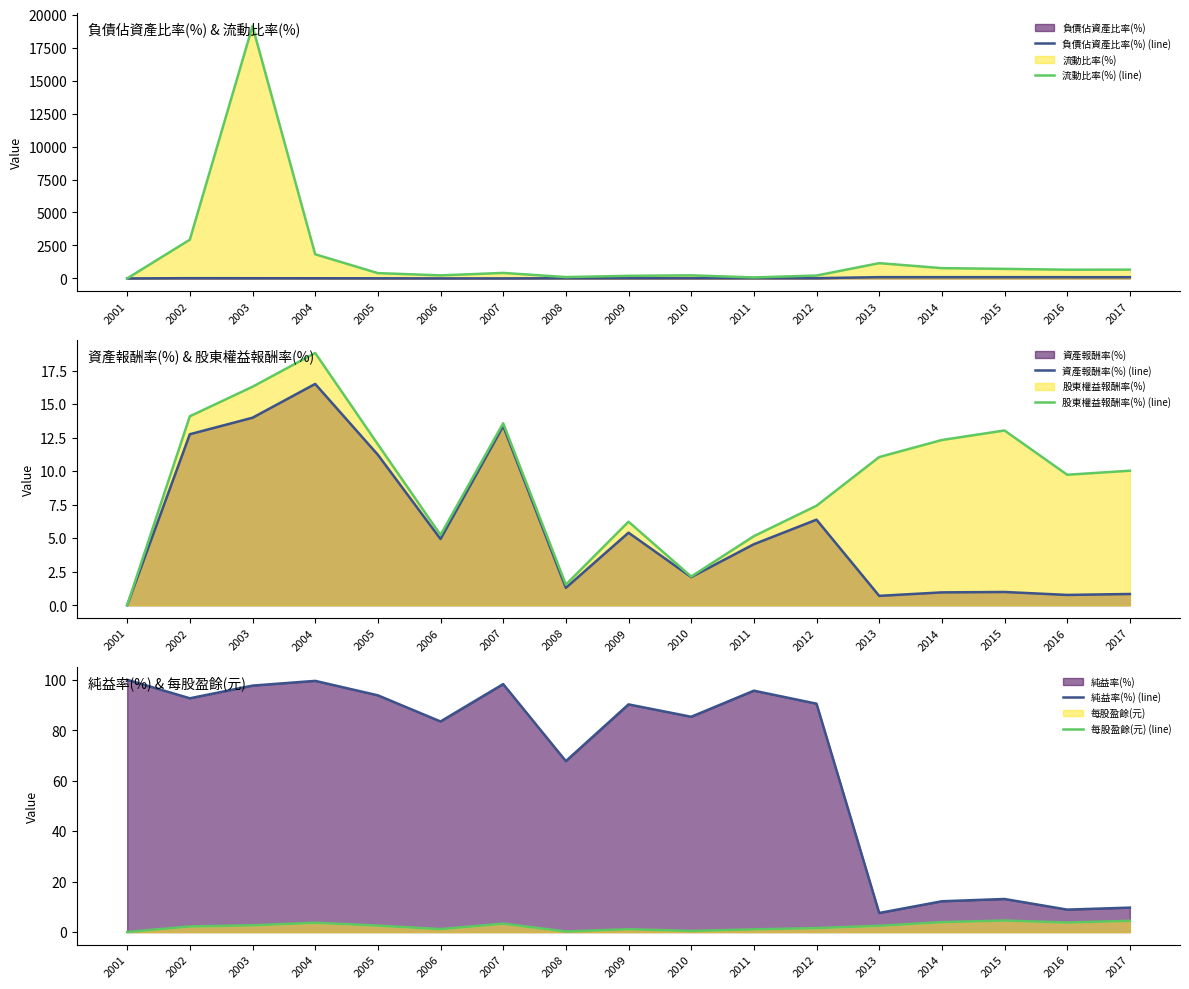

True or false: 負債佔資產比率(%) (line) has a value of 133.5 at 2013.

False